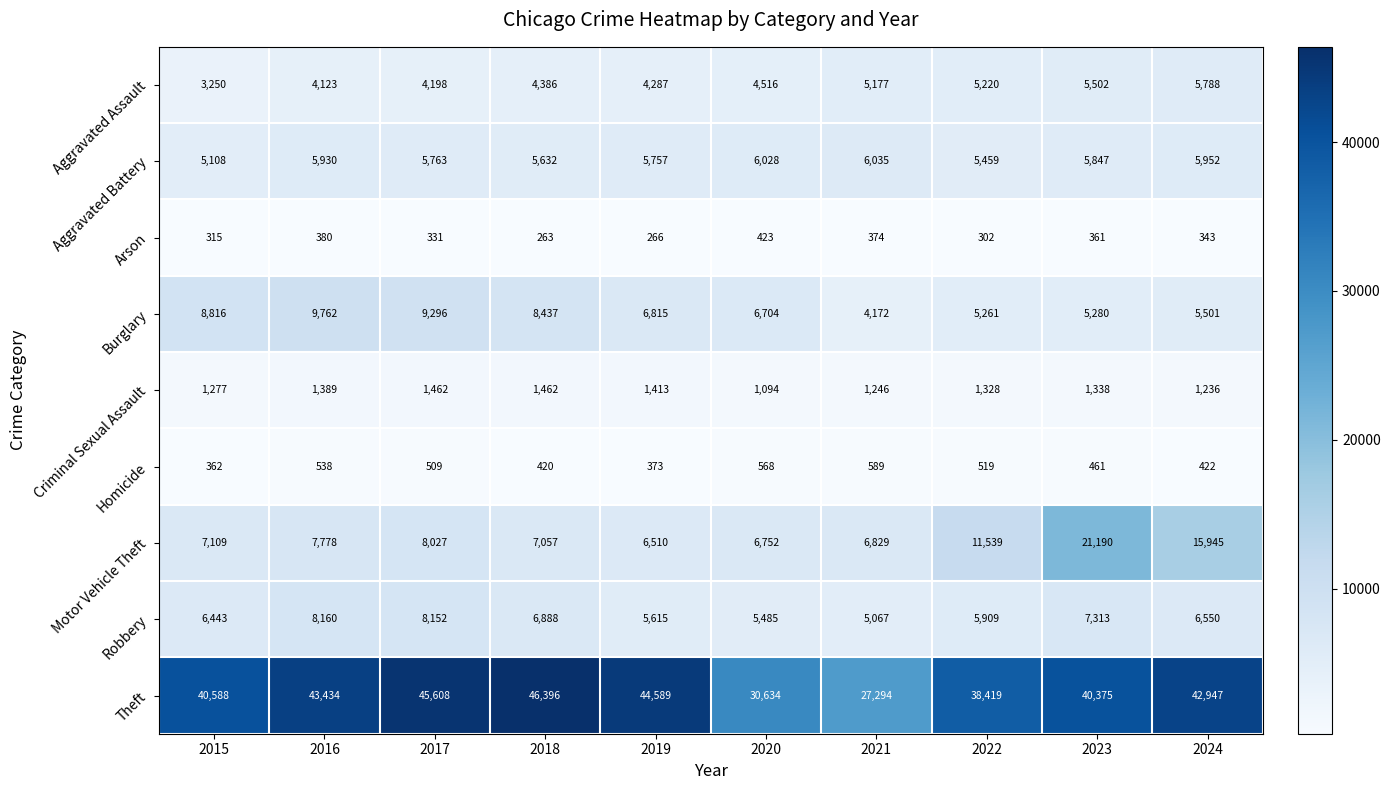

At which category is the sum across all series the highest?

2023